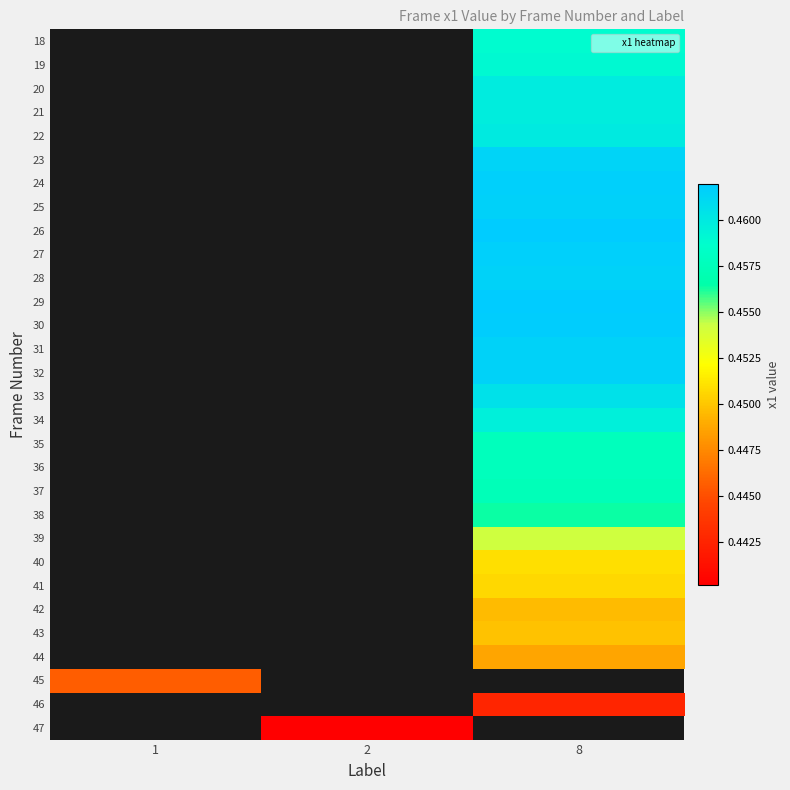

Which category has the lowest value across all series?

2